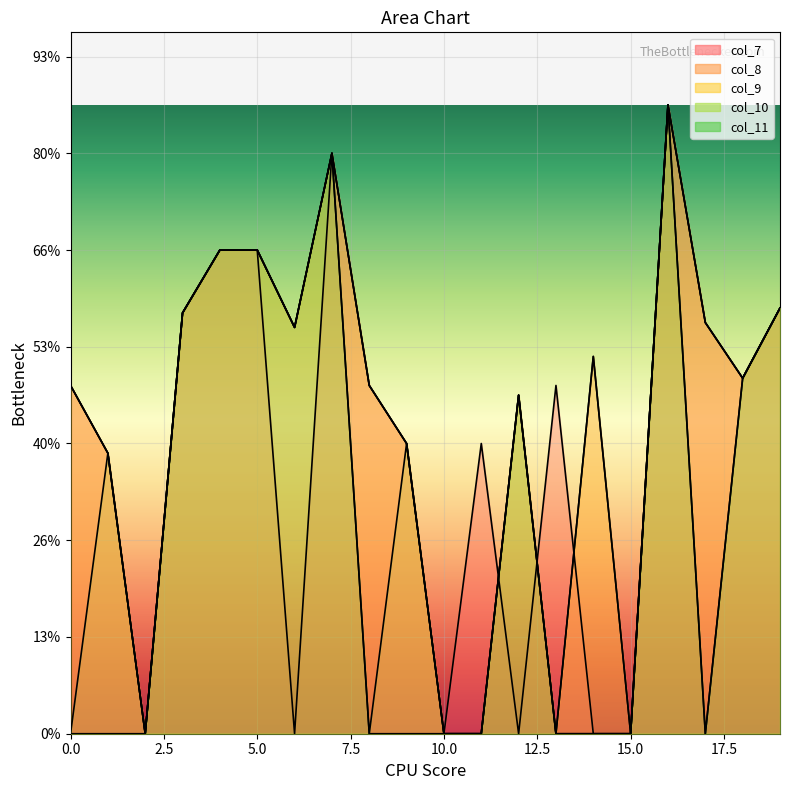

How many values in col_9 are above zero?

15